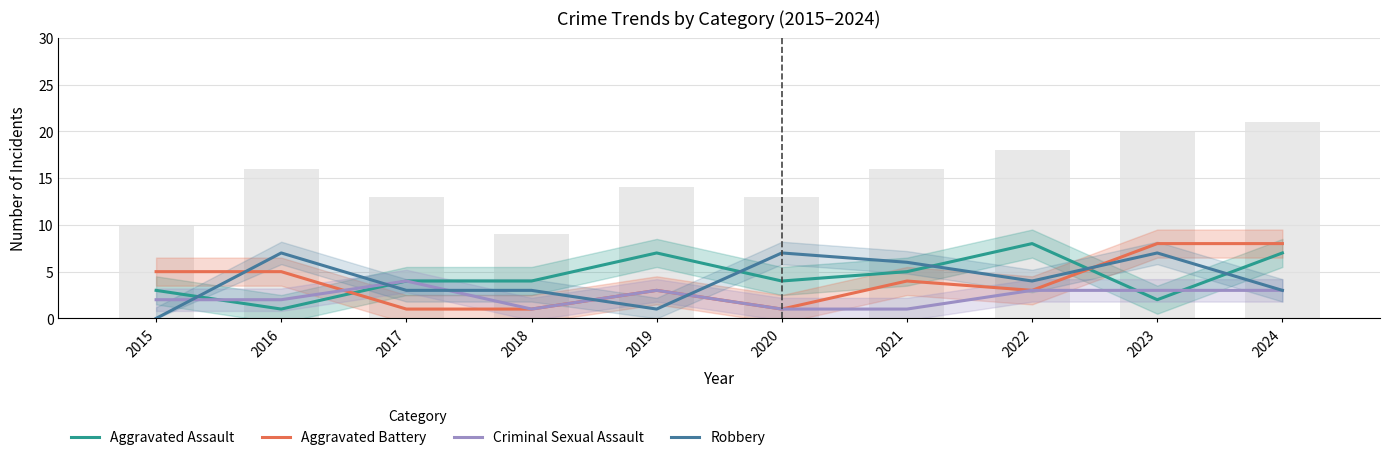

Which category has the lowest value in the Aggravated Battery series?

2017